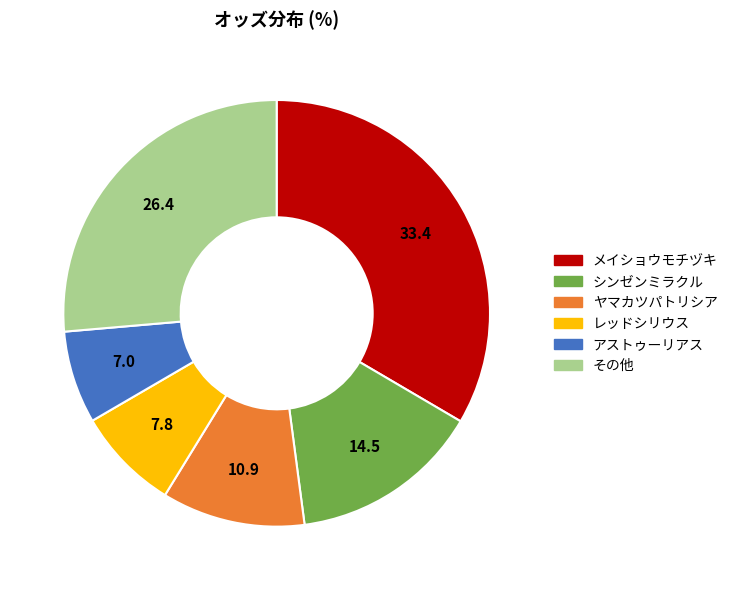

Does any single category account for the majority?

No